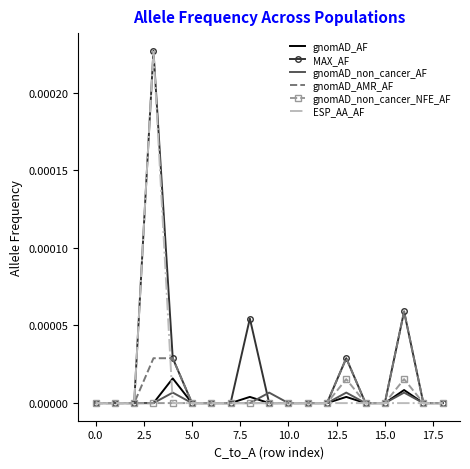

What are all the series names shown in the legend?

gnomAD_AF, MAX_AF, gnomAD_non_cancer_AF, gnomAD_AMR_AF, gnomAD_non_cancer_NFE_AF, ESP_AA_AF